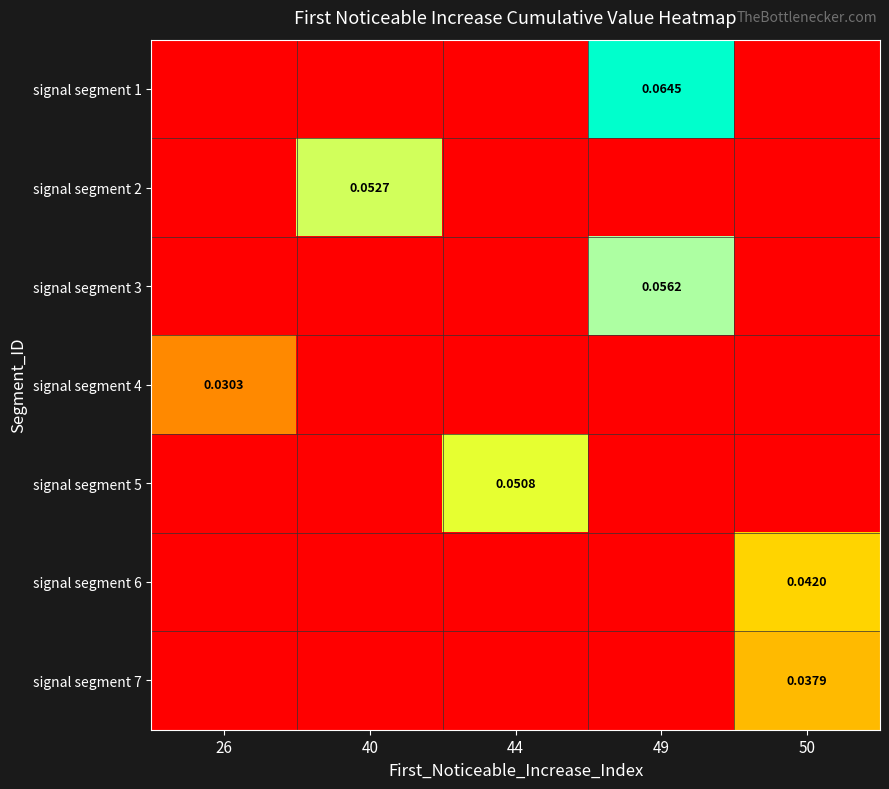

At how many categories does at least one series exceed 0?

5